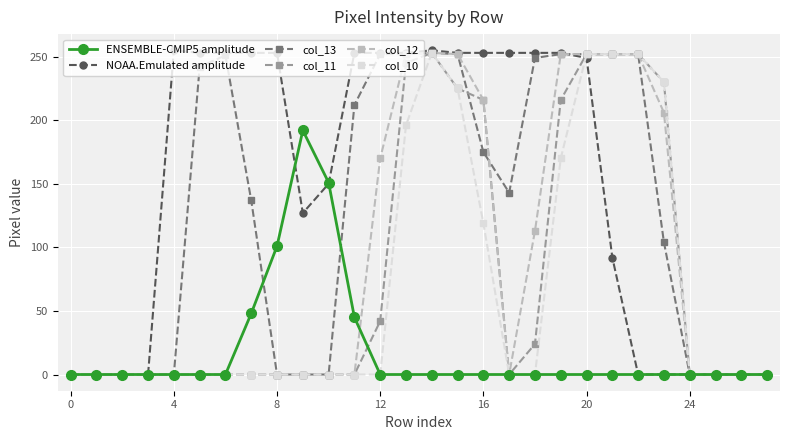

True or false: NOAA.Emulated amplitude has more than 0 interior local peaks.

True